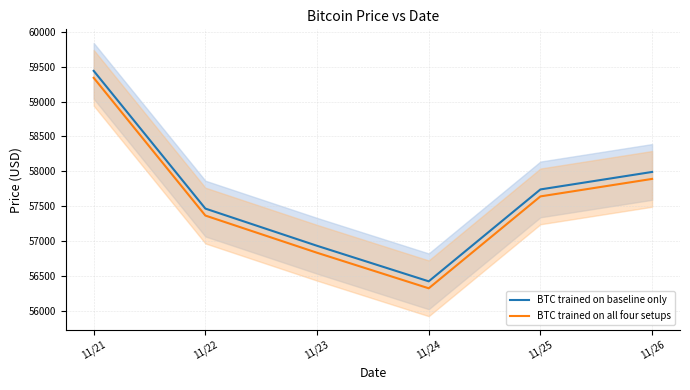

How many interior local valleys does the BTC trained on all four setups series have?

1